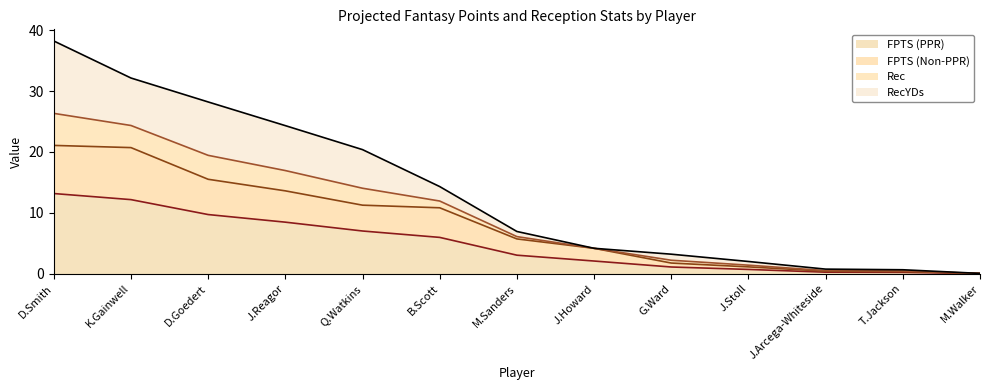

Where does the FPTS (PPR) series first go above 3?

D.Smith